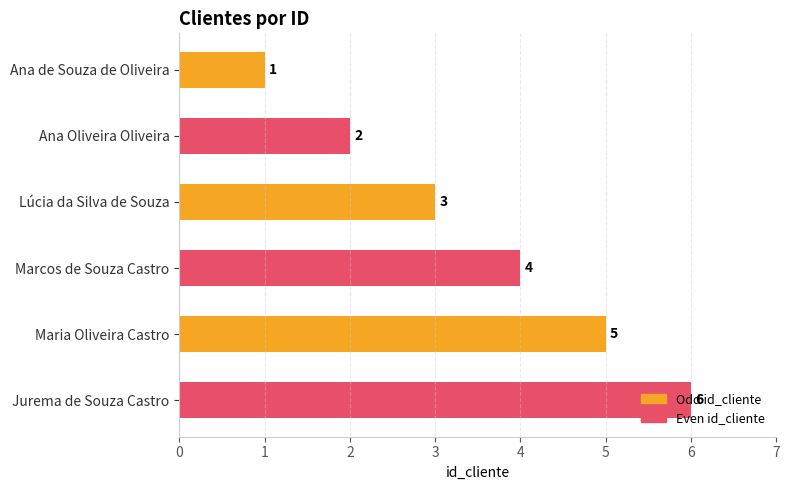

The chart shows a value of 10 at Jurema de Souza Castro. True or false?

False